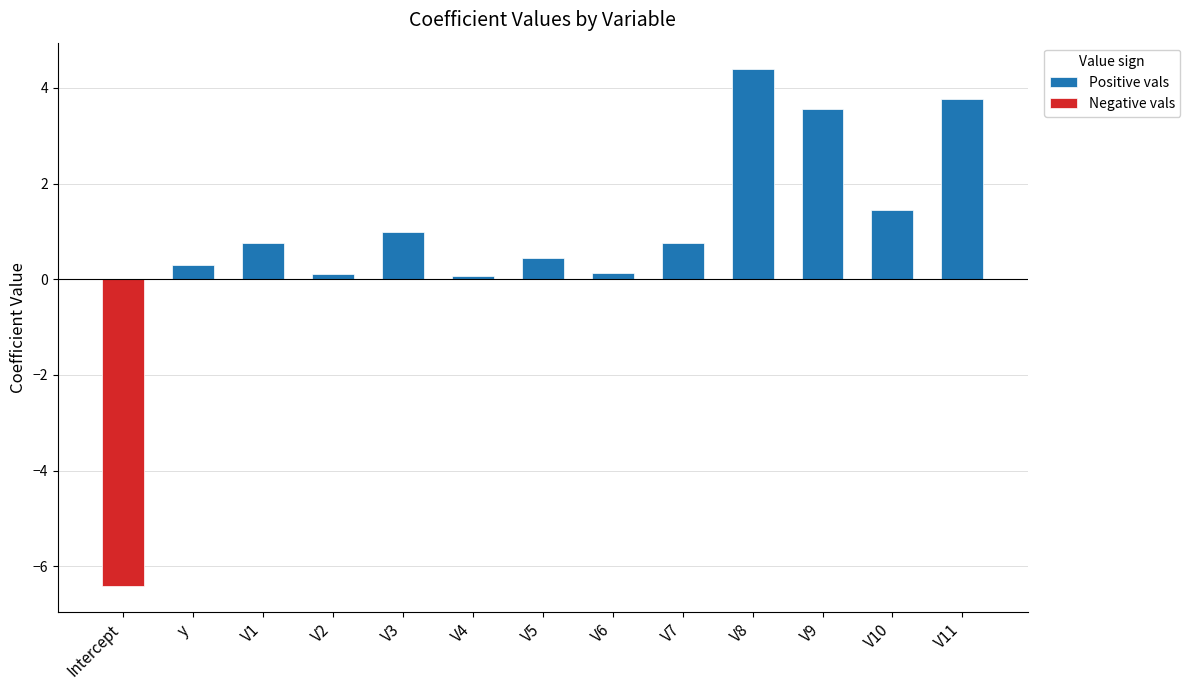

The value of Positive vals at Intercept is -2.9. True or false?

False